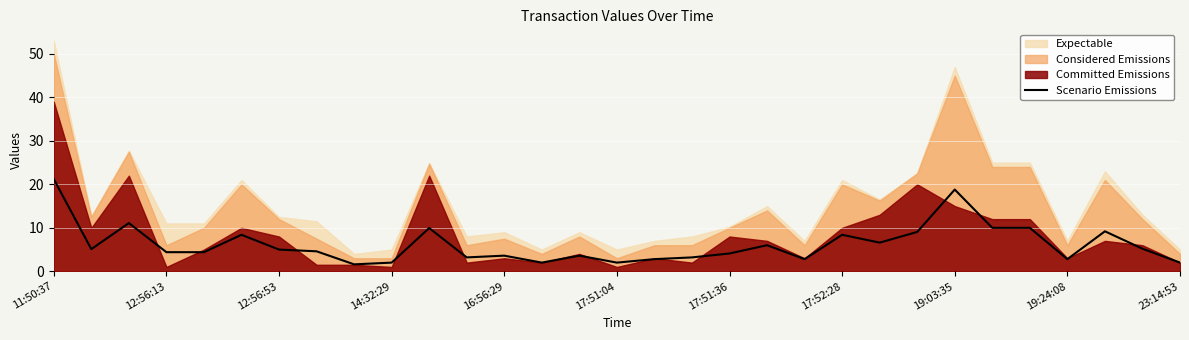

Is it true that Scenario Emissions equals 5.0 at 12:56:53?

True